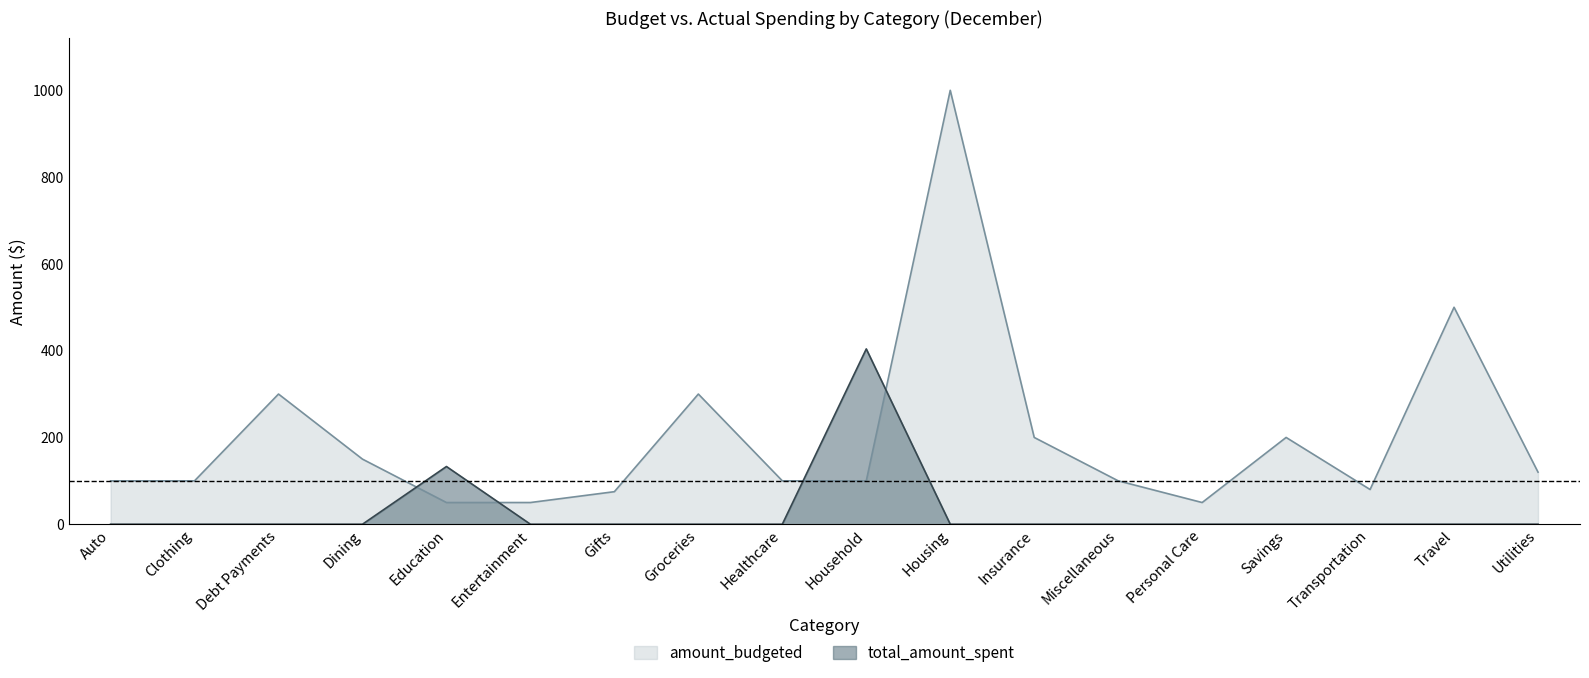

Which series ends up on top after the final intersection of total_amount_spent and amount_budgeted?

amount_budgeted